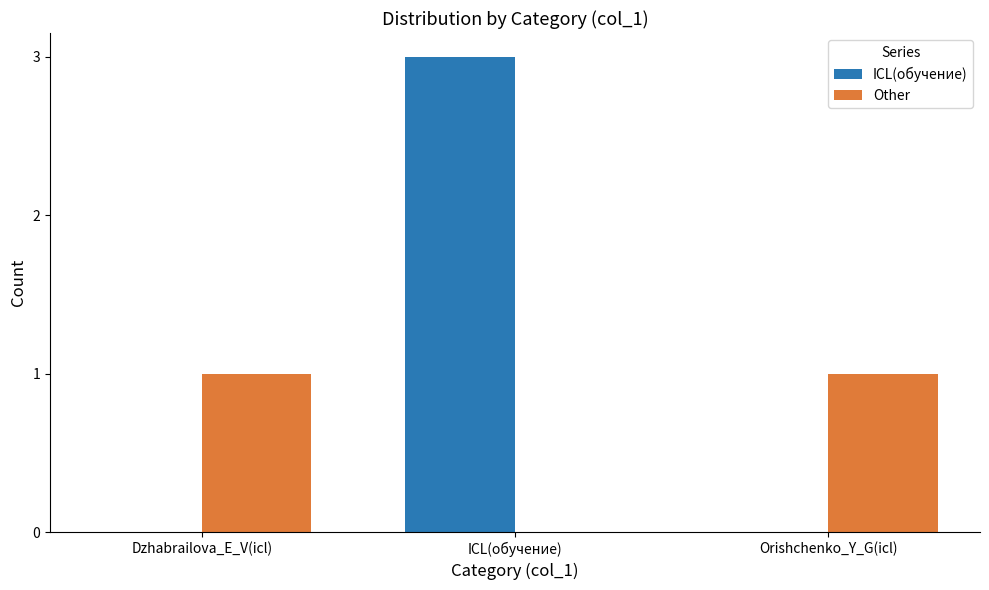

At which label does ICL(обучение) reach its peak?

ICL(обучение)